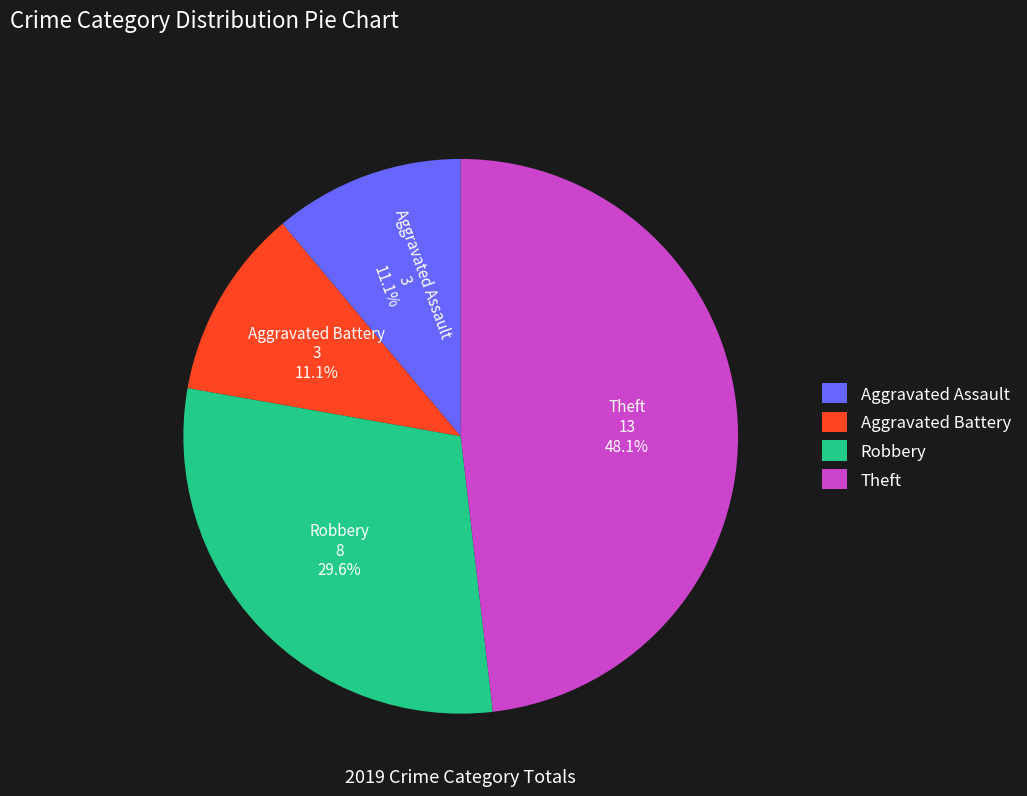

Which has a higher value, Theft or Aggravated Battery?

Theft